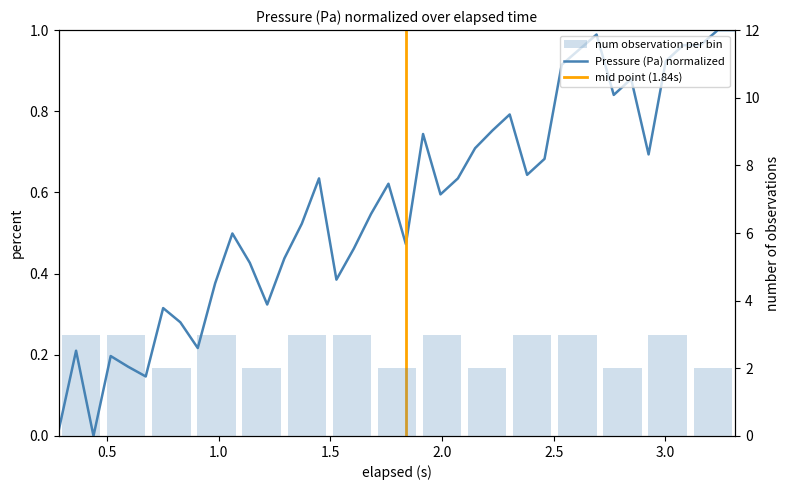

The chart shows a value of 1.4 at 26. True or false?

False